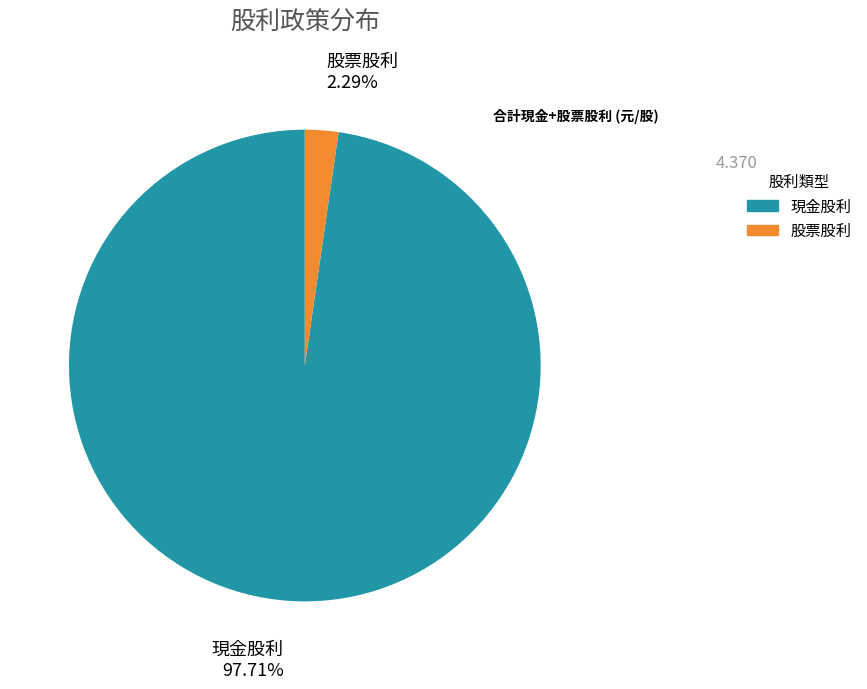

Does any single category account for the majority?

Yes